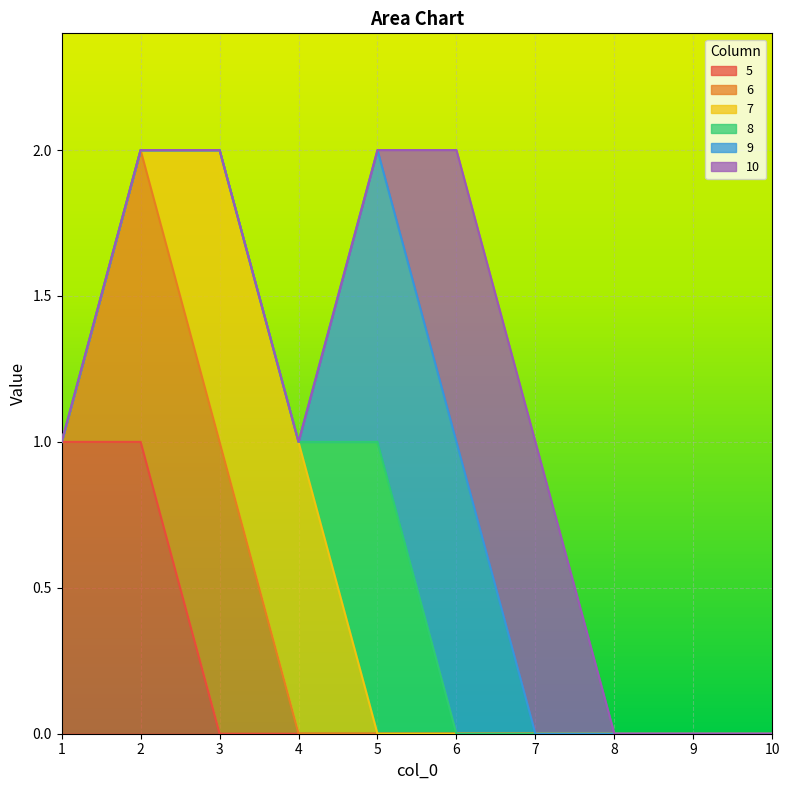

The value of 5 at 2 is 2. True or false?

False